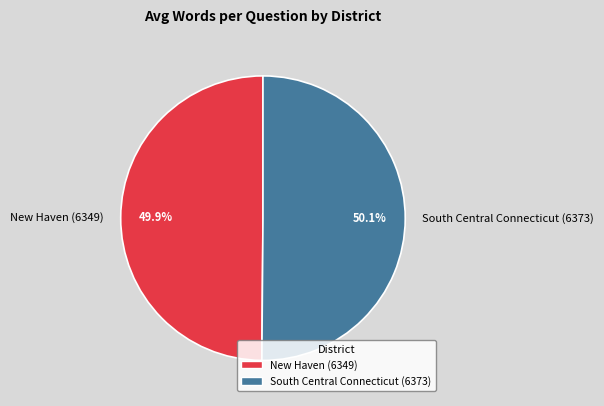

Is there a majority slice in this chart?

Yes